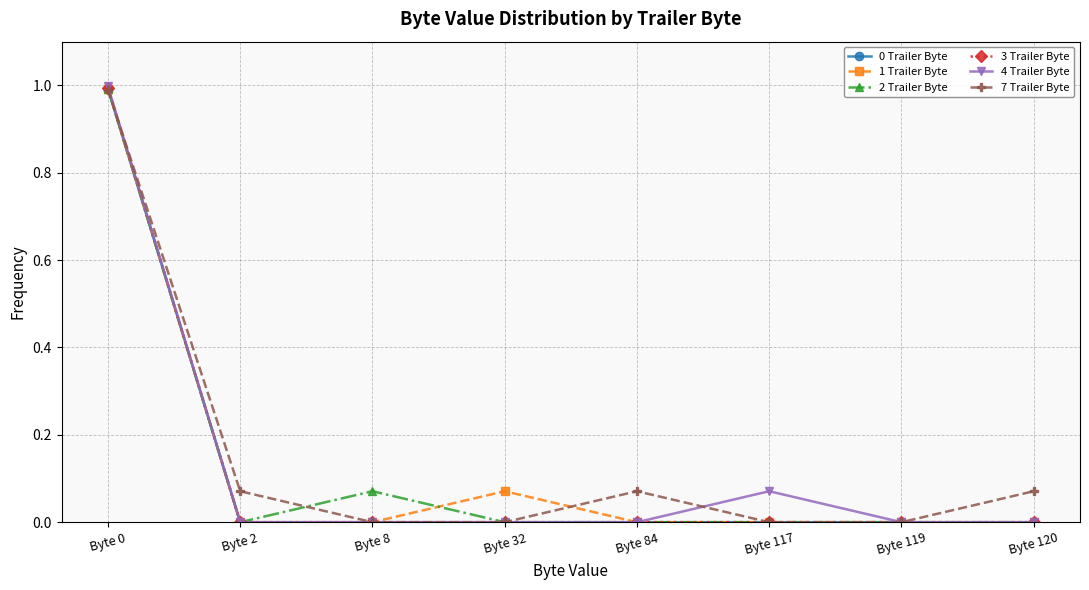

Where is the first local maximum for 2 Trailer Byte?

Byte 8